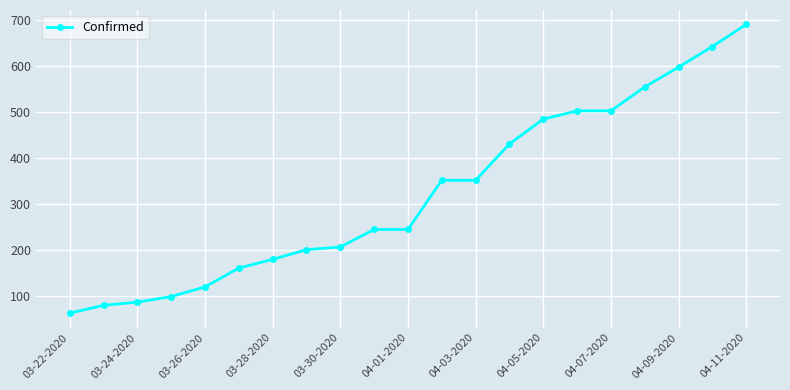

What is the value of the 12th point from the left?

351